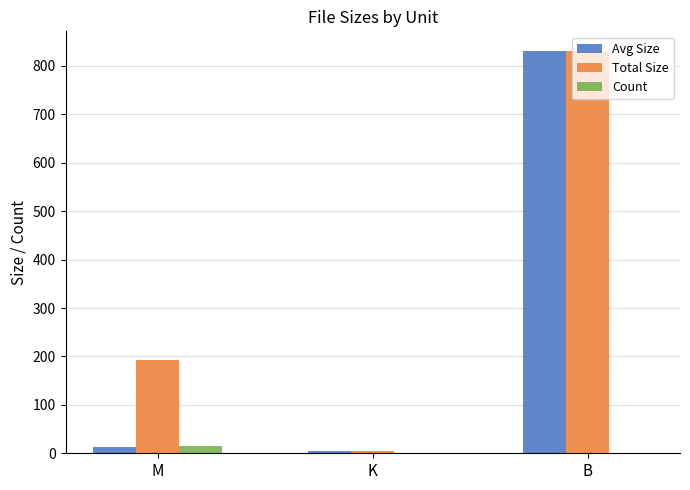

Reading left to right, extract all data points from this chart.

Avg Size: M=13.8	K=5.2	B=830.0
Total Size: M=193.0	K=5.2	B=830.0
Count: M=14.0	K=1.0	B=1.0